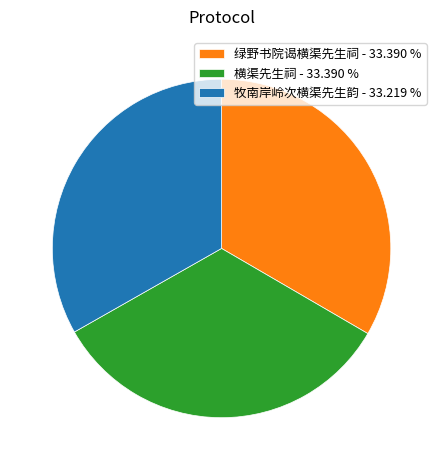

Is the sum of 牧南岸岭次横渠先生韵 - 33.219 % and 绿野书院谒横渠先生祠 - 33.390 % greater than half?

Yes